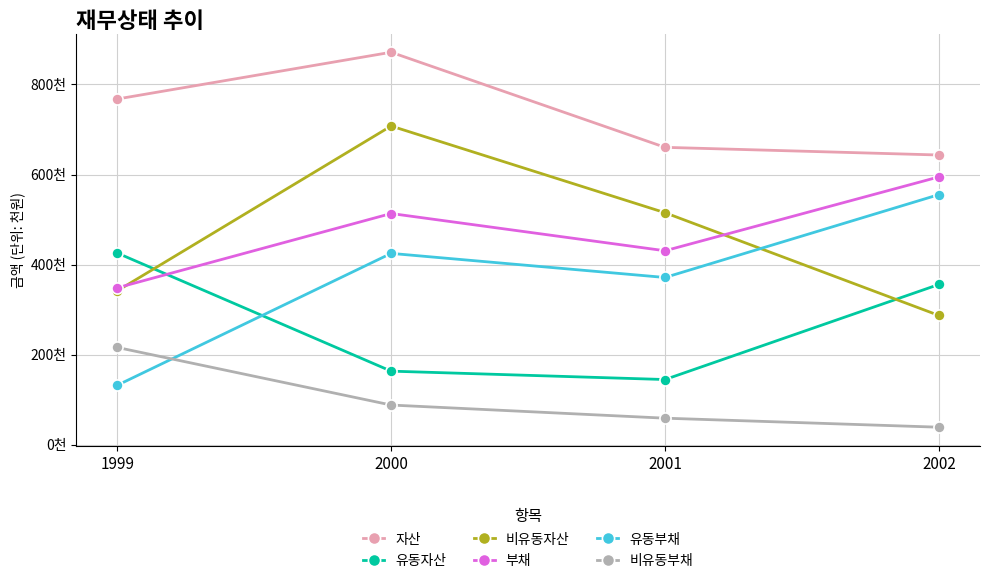

At which category is the sum across all series the highest?

2000